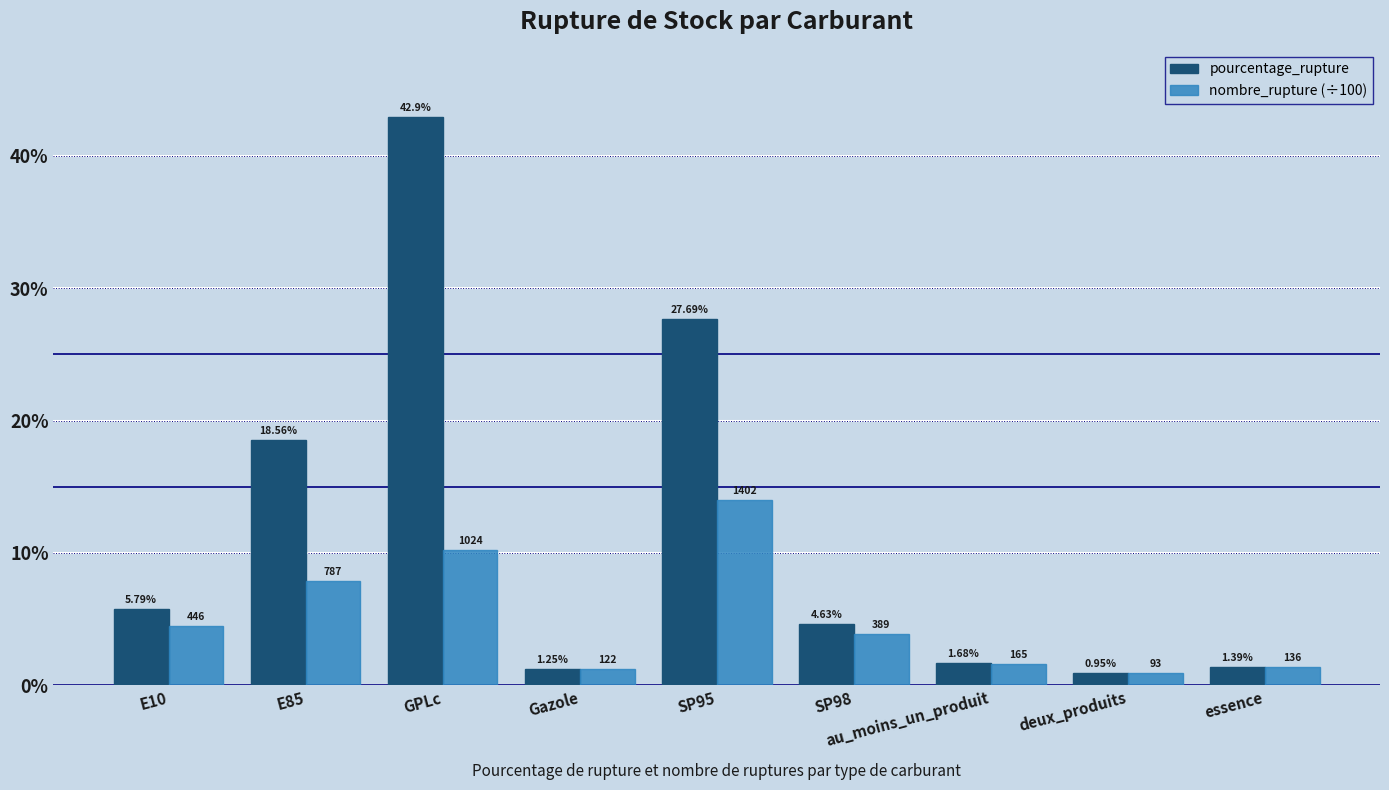

What is the label of the 6th bar from the left?

SP98